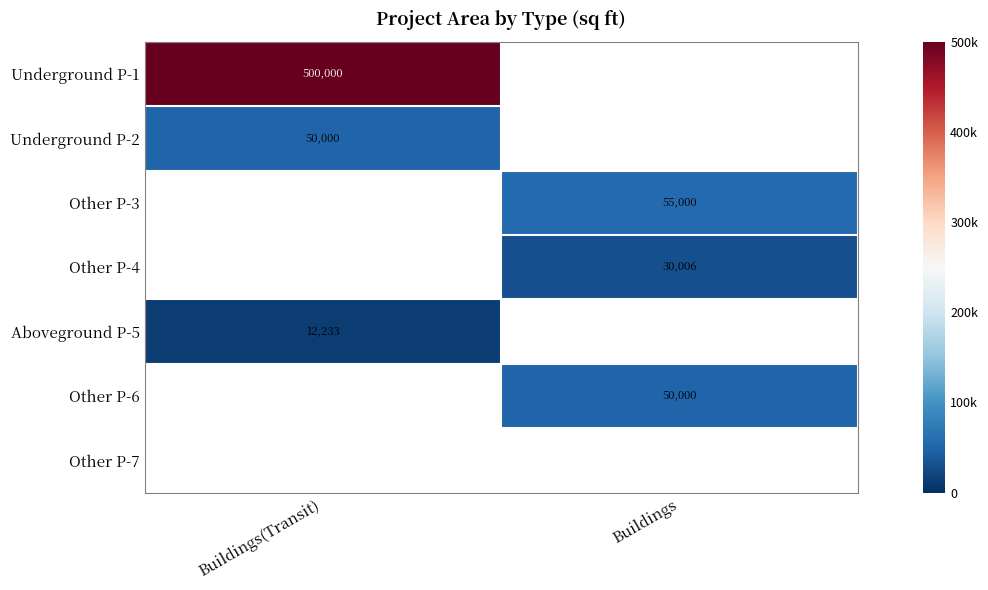

Is it true that Underground P-1 equals 834682 at Buildings(Transit)?

False